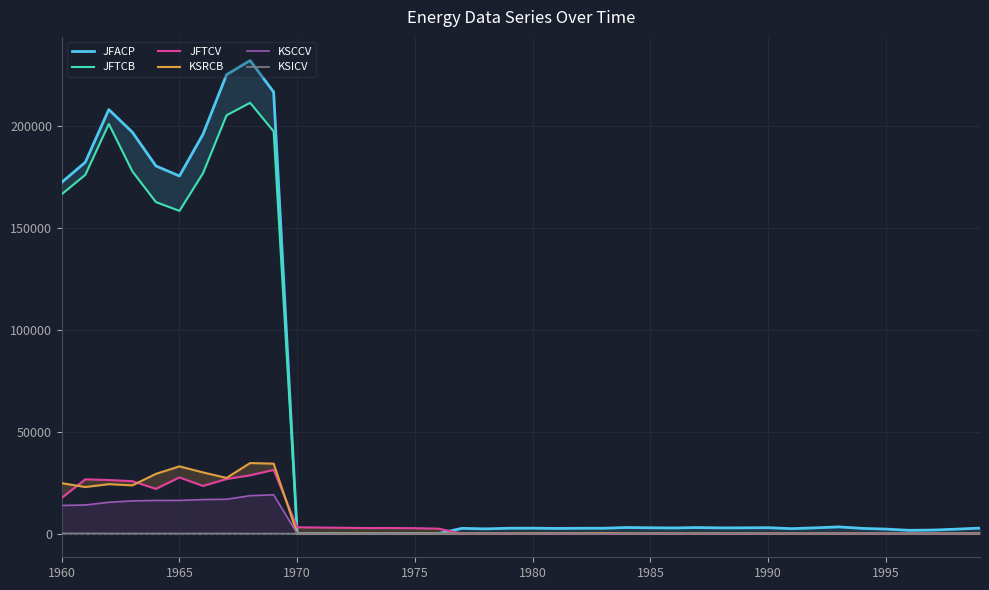

Which series has the largest range (max minus min)?

JFACP